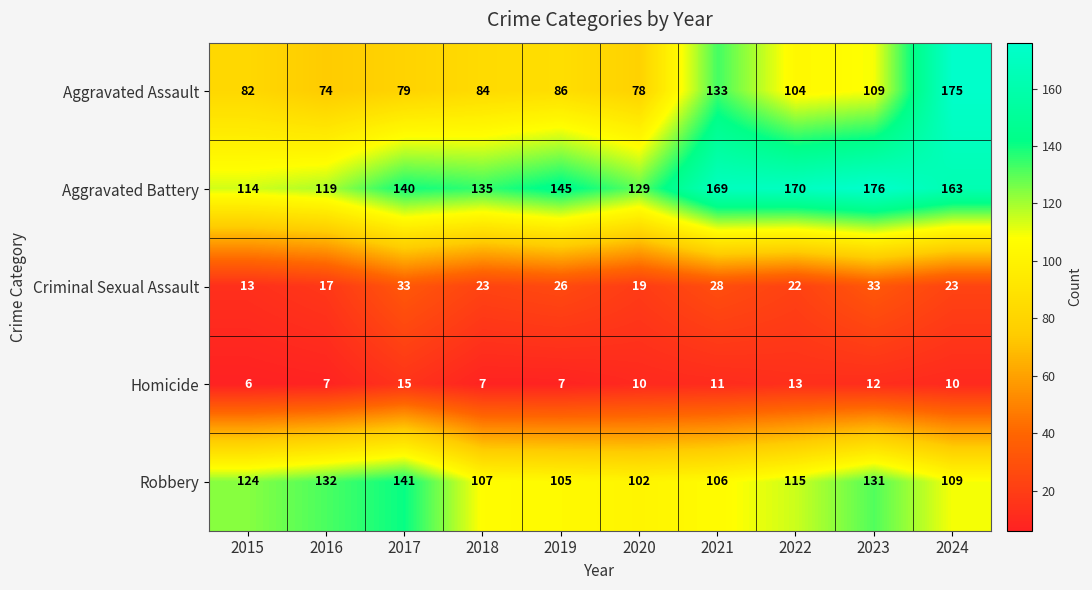

At which category is the sum across all series the highest?

2024